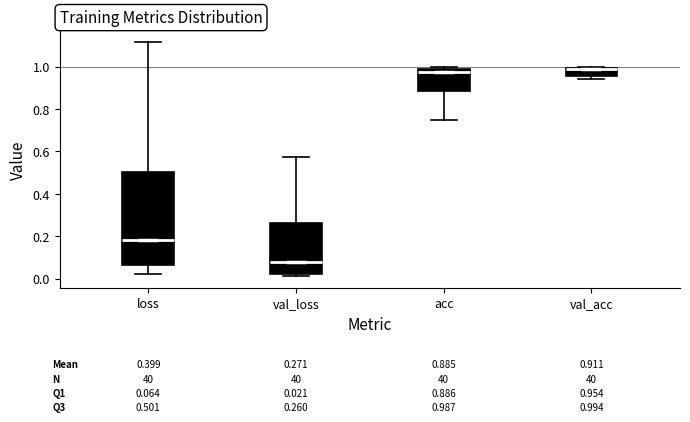

Comparing the boxes themselves (not the whiskers), which one is the tallest?

loss